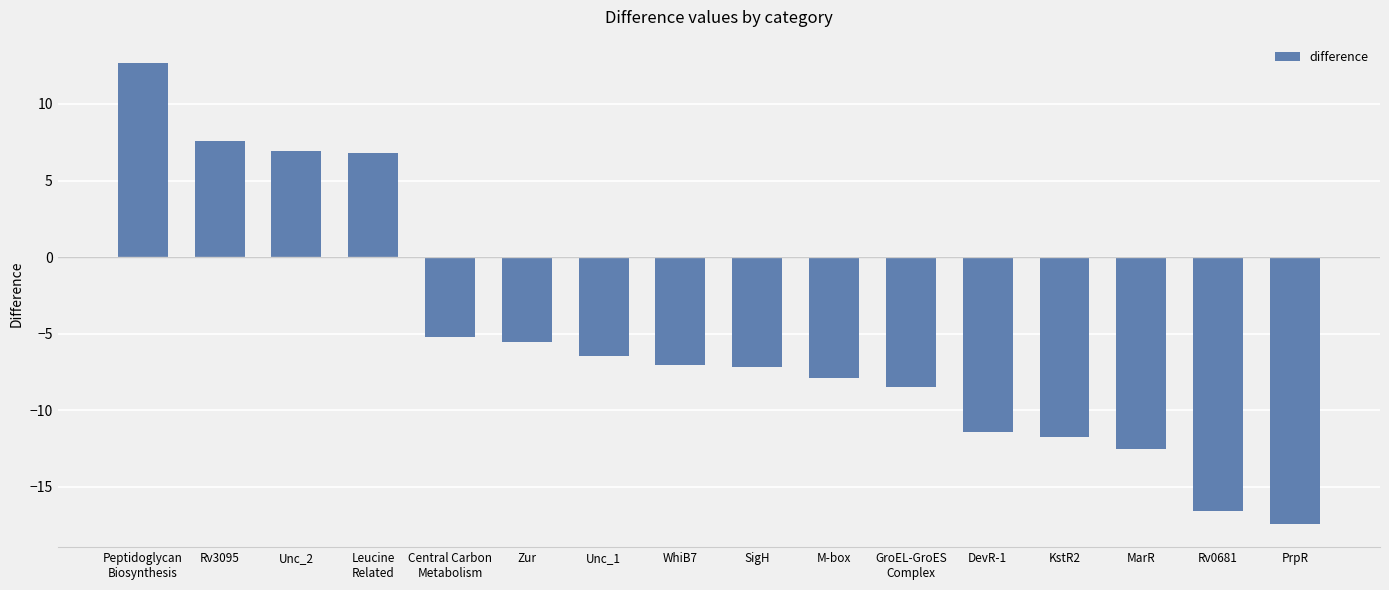

What is the difference between the maximum and minimum values?

30.1